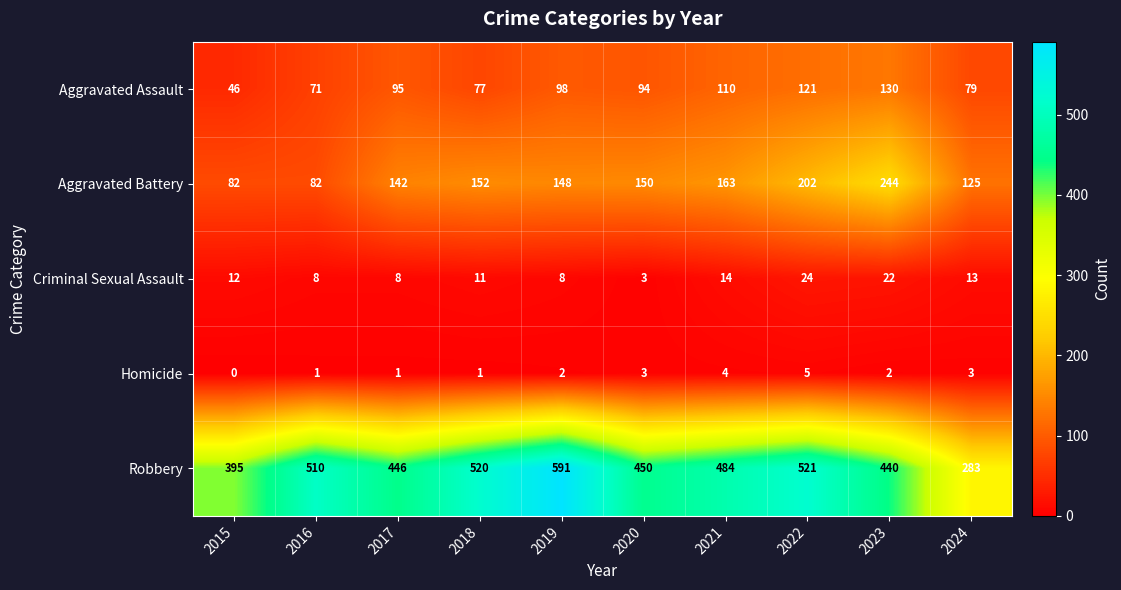

At which category is the sum across all series the highest?

2022